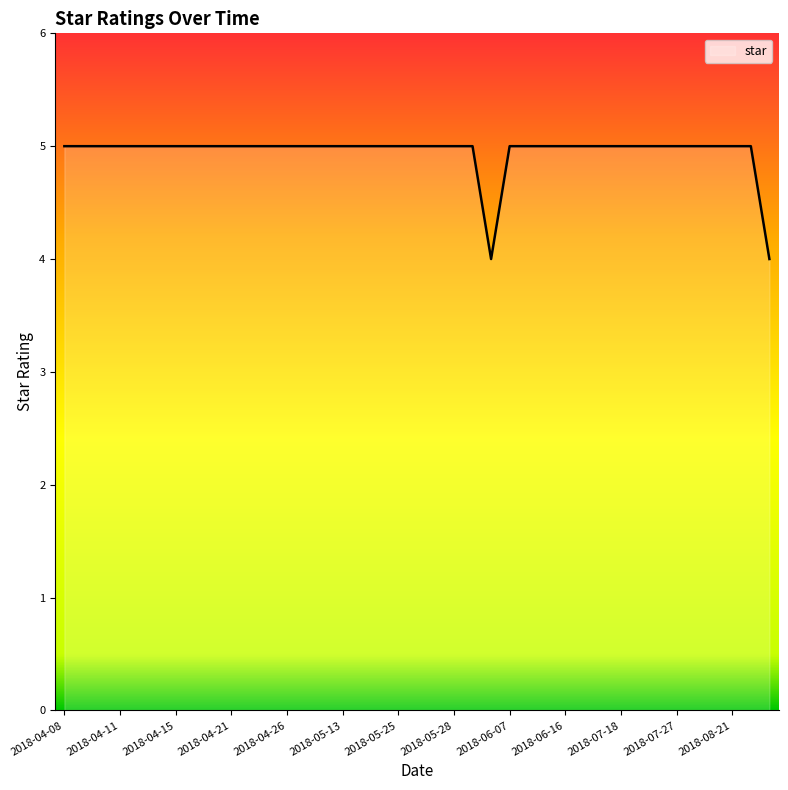

What is the minimum value shown in the chart?

4